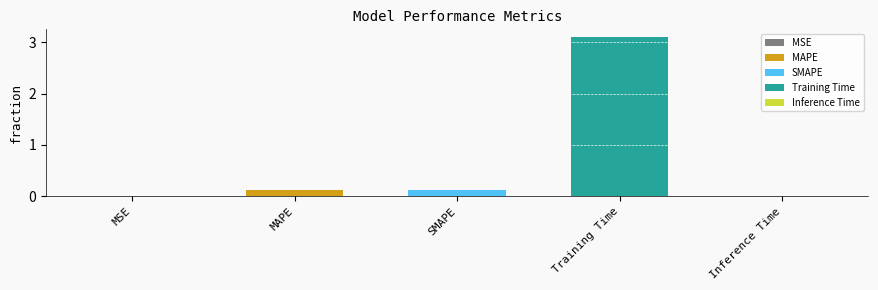

Reading left to right, transcribe all the data shown in this chart.

MSE=0.0	MAPE=0.1	SMAPE=0.1	Training Time=3.1	Inference Time=0.0